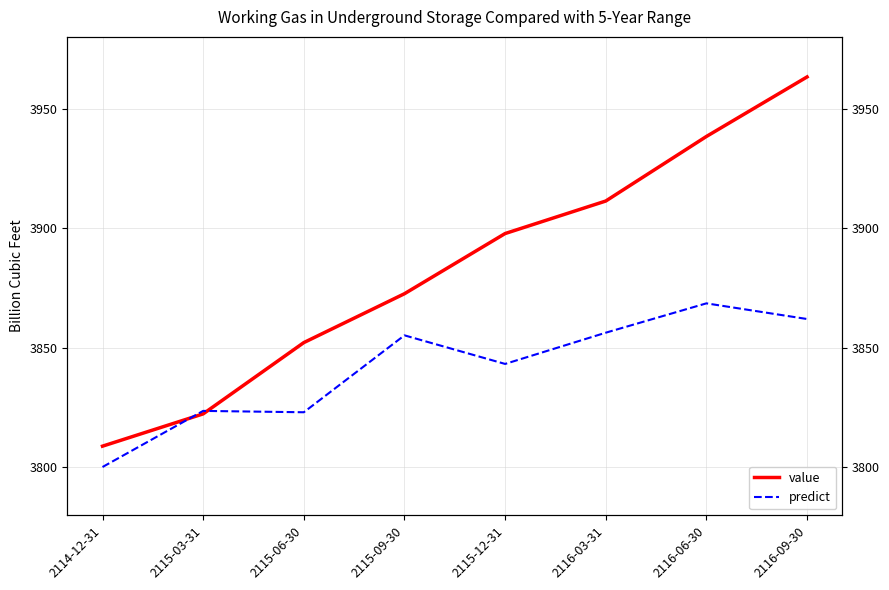

Where is predict nearest to the value 3834?

2115-12-31